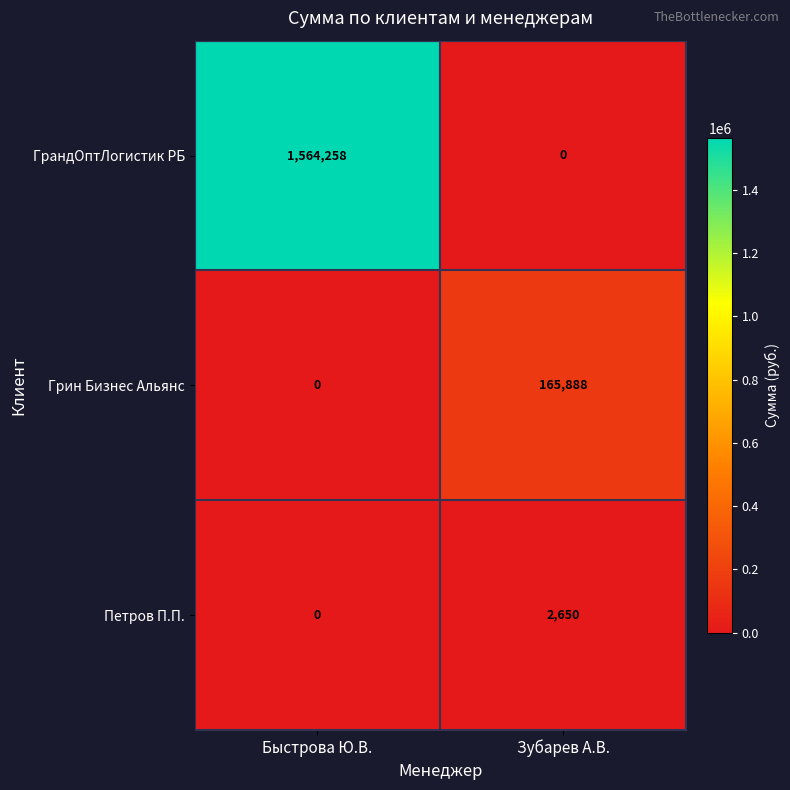

Is it true that Грин Бизнес Альянс equals -94185 at Быстрова Ю.В.?

False